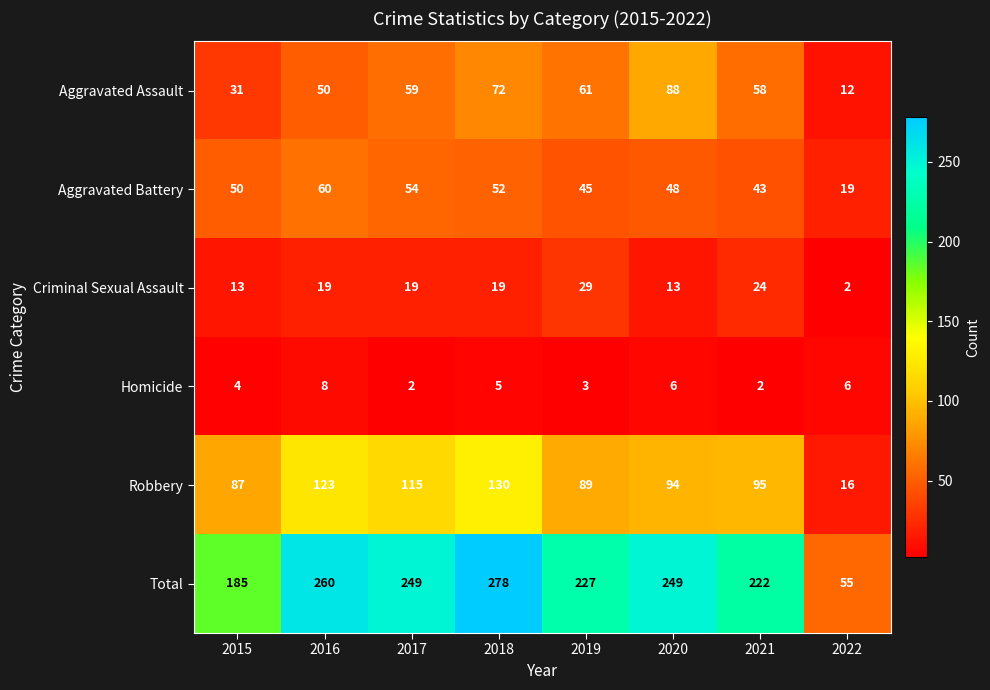

Which series has the widest spread of values?

Total